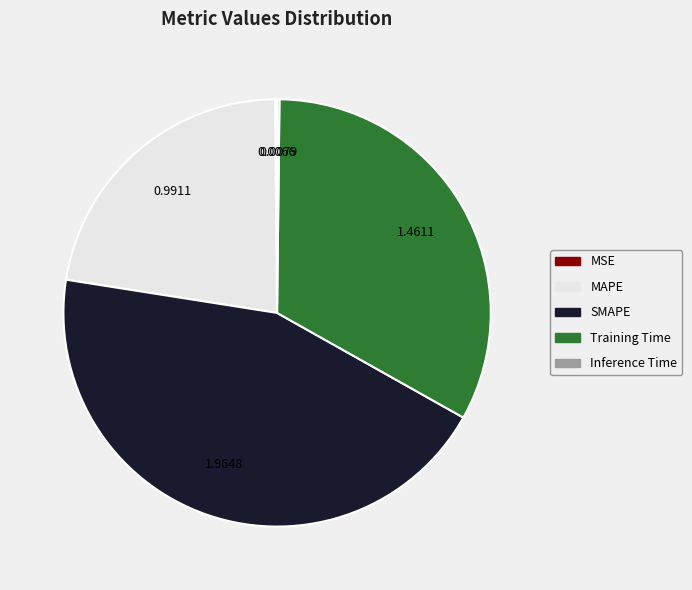

Does any single category account for the majority?

No